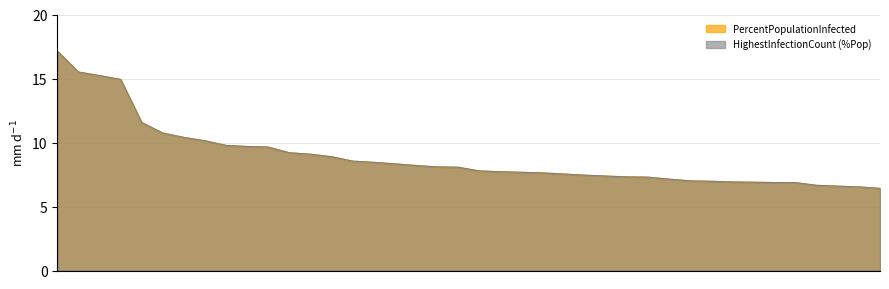

What is the approximate value of PercentPopulationInfected at Croatia?

8.1